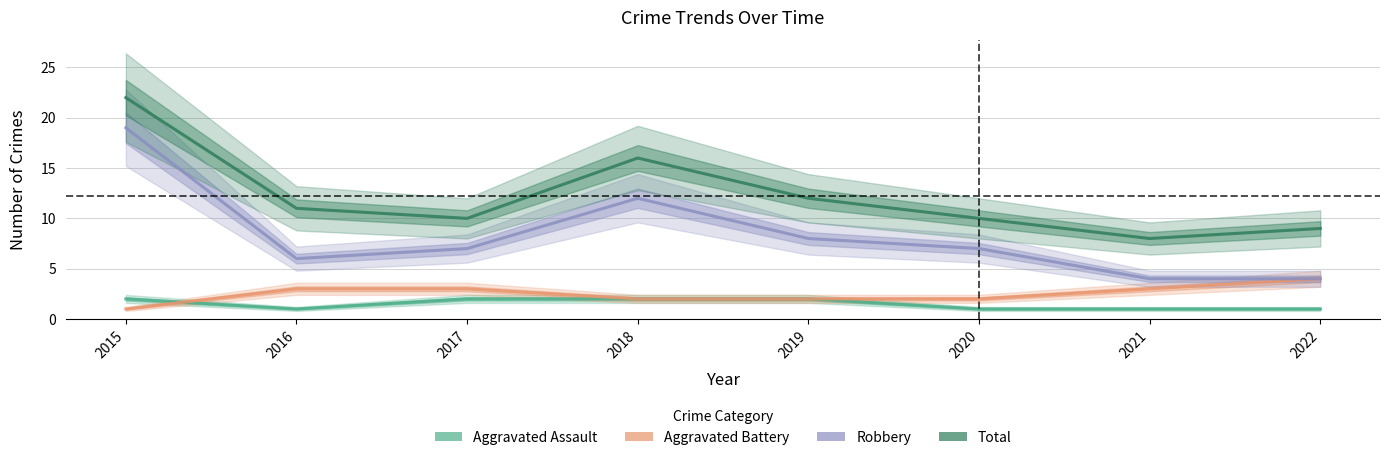

How many interior local peaks does the Total series have?

1